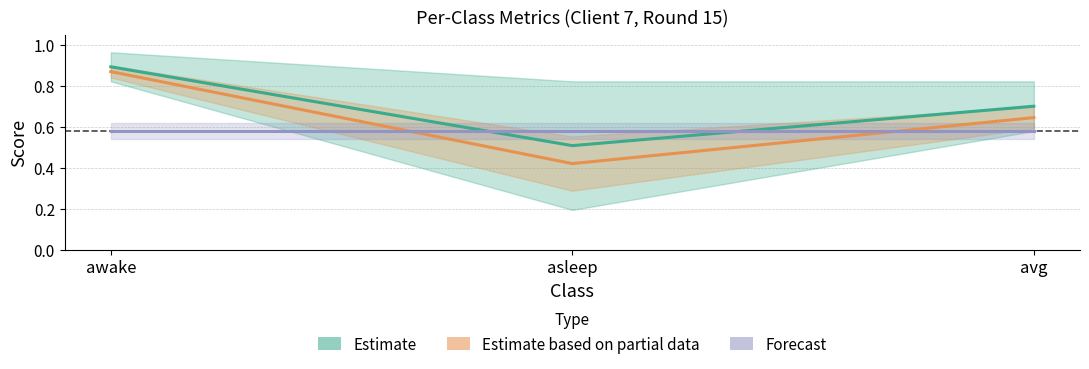

What is the approximate value of Estimate based on partial data at asleep?

0.4